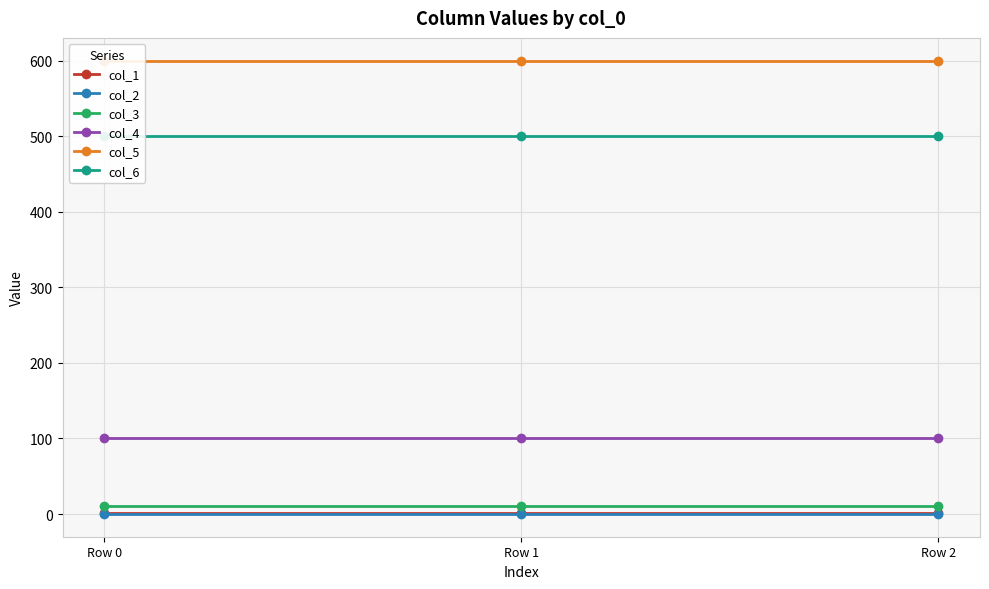

Which series changed the most between Row 0 and Row 1?

col_1